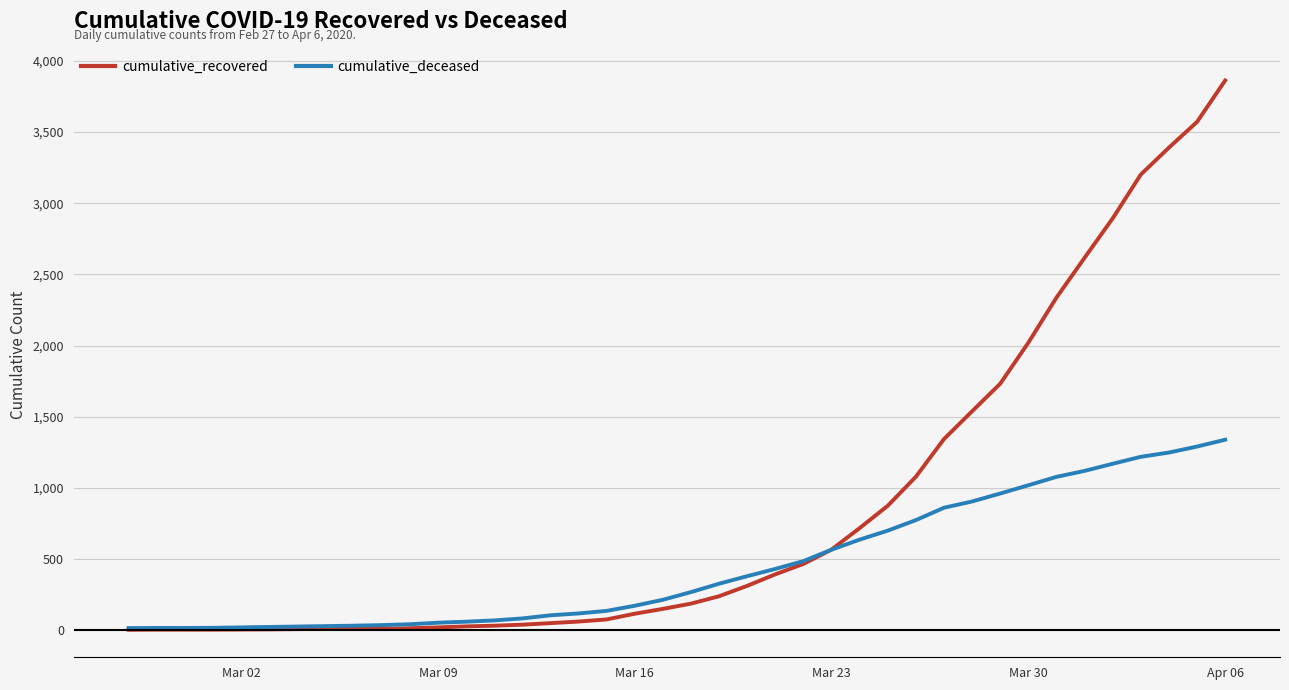

List the series in order of their overall mean, highest first.

cumulative_recovered, cumulative_deceased